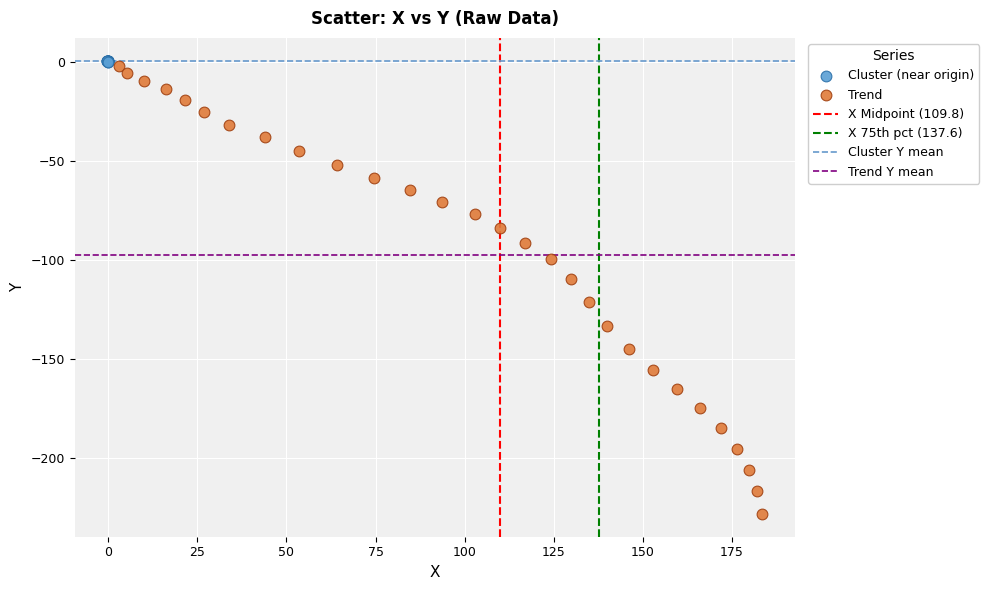

Which series has the widest spread of Y values?

Trend